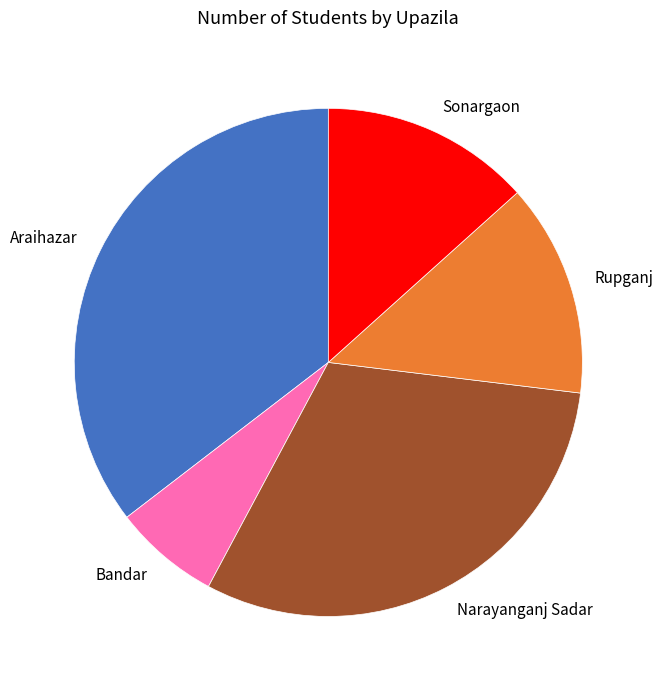

Is there a majority slice in this chart?

No